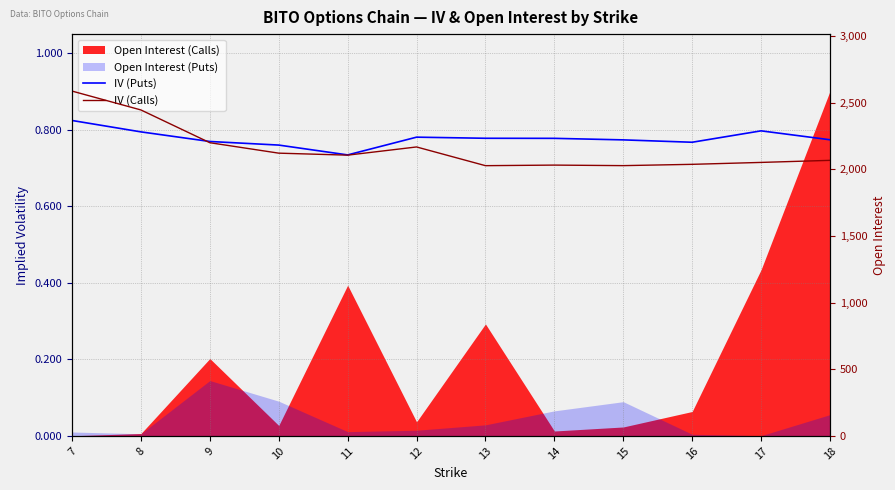

How many interior local peaks does the IV (Calls) series have?

2